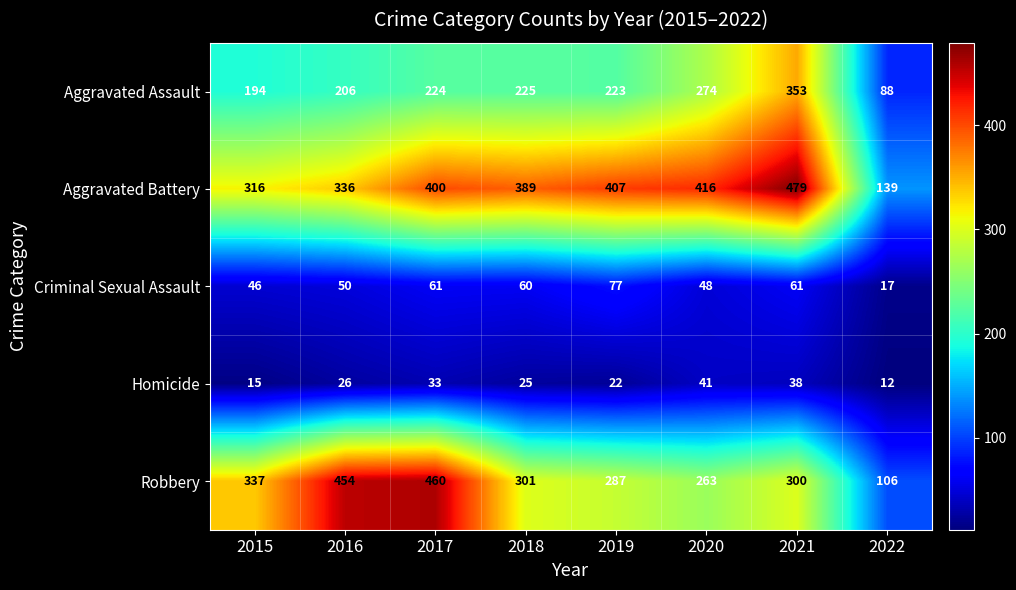

What is the difference between the maximum and minimum values in the Homicide series?

29